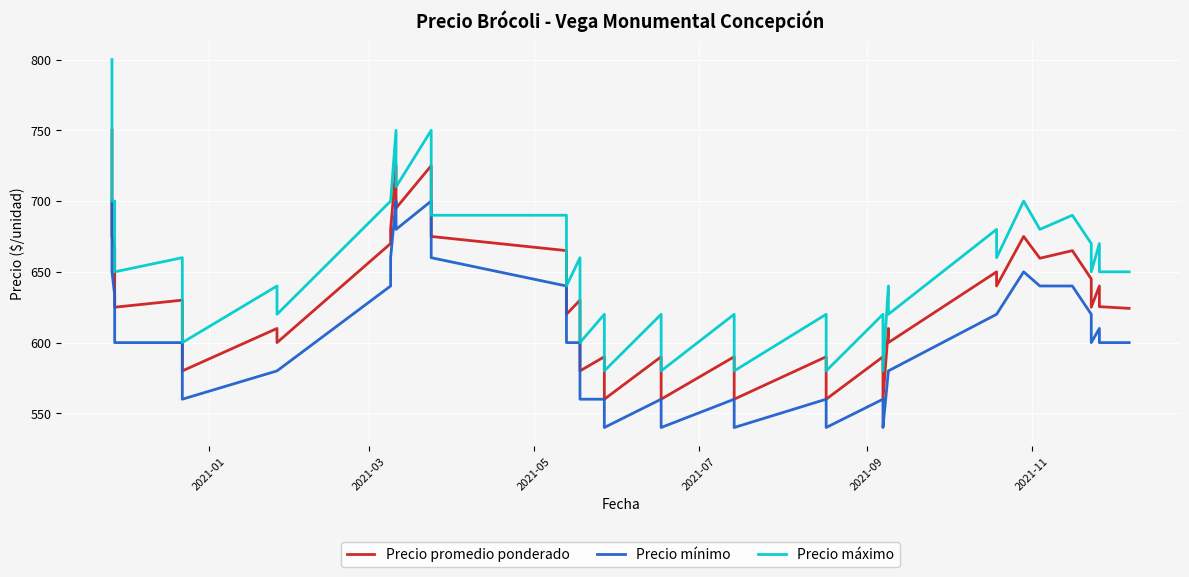

Which series has the largest total across all categories?

Precio máximo